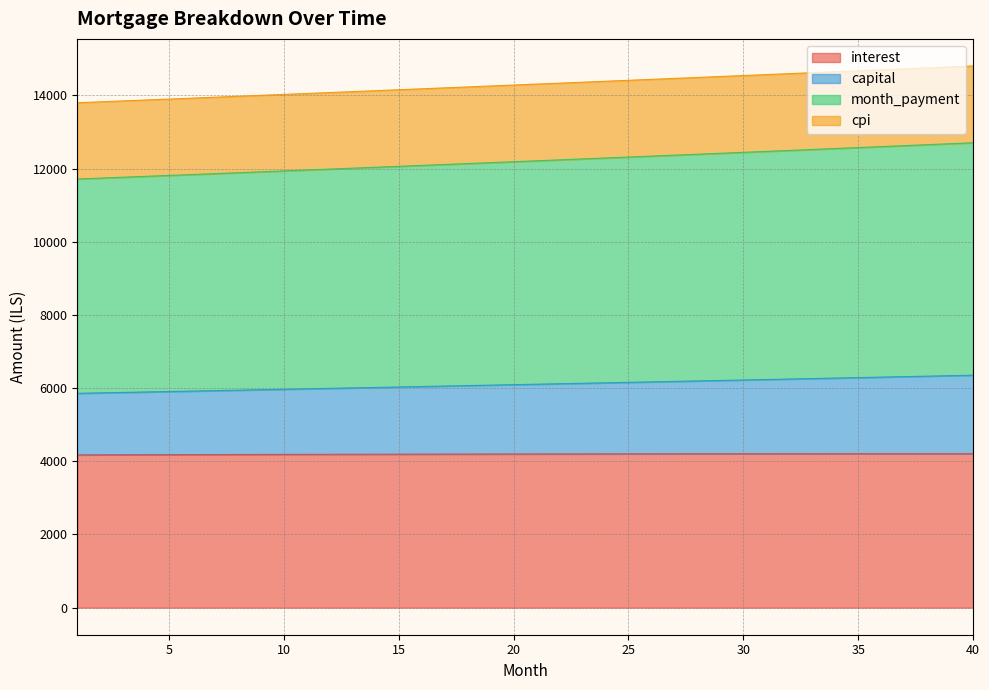

List the labels in order of month_payment value, largest first.

40, 39, 38, 37, 36, 35, 34, 33, 32, 31, 30, 29, 28, 27, 26, 25, 24, 23, 22, 21, 20, 19, 18, 17, 16, 15, 14, 13, 12, 11, 10, 9, 8, 7, 6, 5, 4, 3, 2, 1